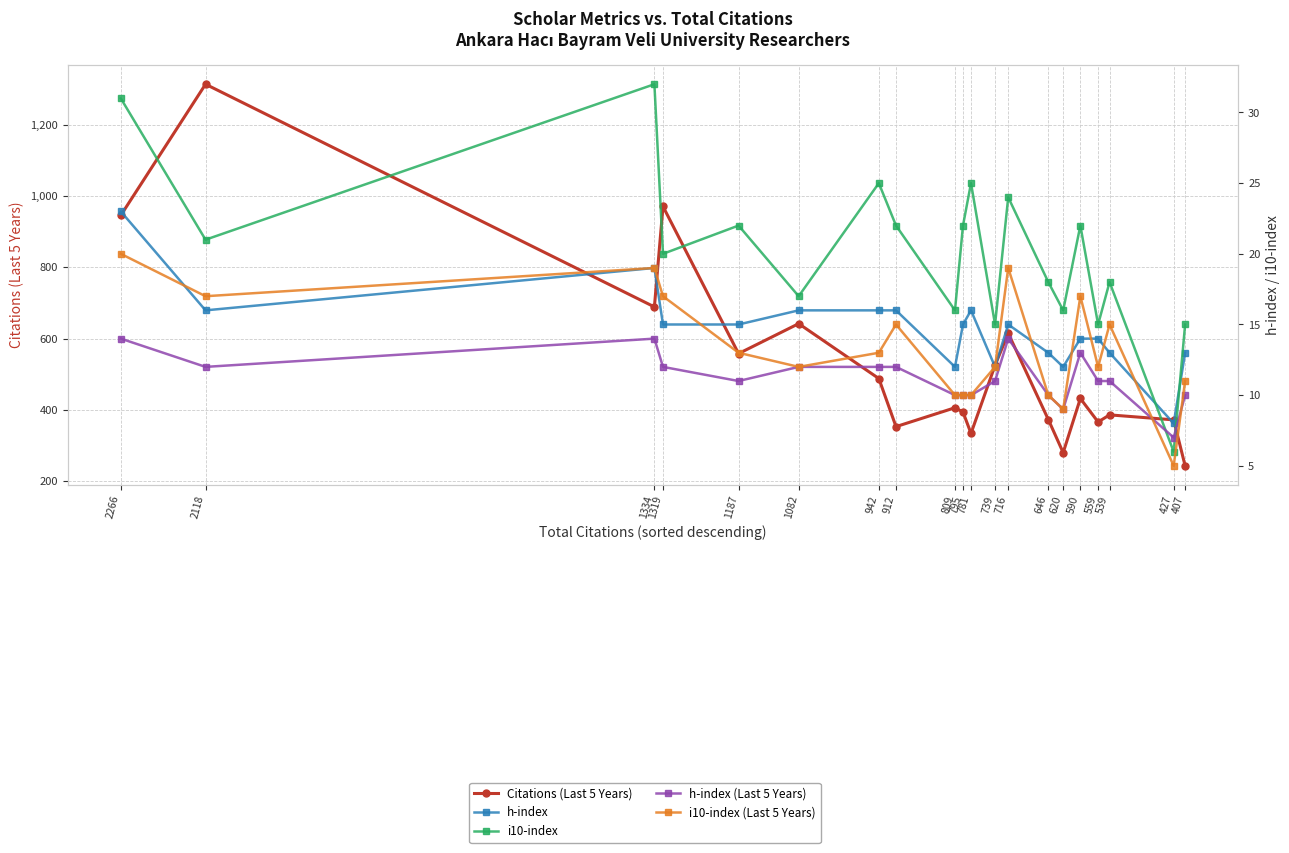

Reading left to right, list all the values displayed in this chart.

Citations (Last 5 Years): 2266=946	2118=1314	1334=689	1319=971	1187=558	1082=642	942=488	912=353	809=406	795=394	781=334	739=525	716=615	646=373	620=280	590=432	559=366	539=386	427=372	407=243
h-index: 2266=23	2118=16	1334=19	1319=15	1187=15	1082=16	942=16	912=16	809=12	795=15	781=16	739=12	716=15	646=13	620=12	590=14	559=14	539=13	427=8	407=13
i10-index: 2266=31	2118=21	1334=32	1319=20	1187=22	1082=17	942=25	912=22	809=16	795=22	781=25	739=15	716=24	646=18	620=16	590=22	559=15	539=18	427=6	407=15
h-index (Last 5 Years): 2266=14	2118=12	1334=14	1319=12	1187=11	1082=12	942=12	912=12	809=10	795=10	781=10	739=11	716=14	646=10	620=9	590=13	559=11	539=11	427=7	407=10
i10-index (Last 5 Years): 2266=20	2118=17	1334=19	1319=17	1187=13	1082=12	942=13	912=15	809=10	795=10	781=10	739=12	716=19	646=10	620=9	590=17	559=12	539=15	427=5	407=11